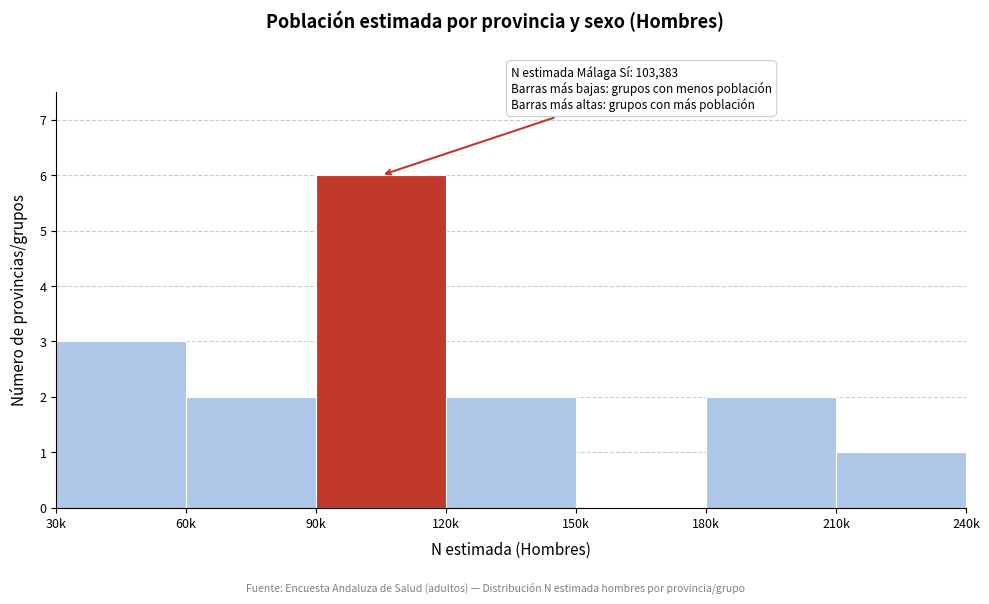

Reading left to right, extract all data points from this chart.

30k=3	60k=2	90k=6	120k=2	150k=0	180k=2	210k=1